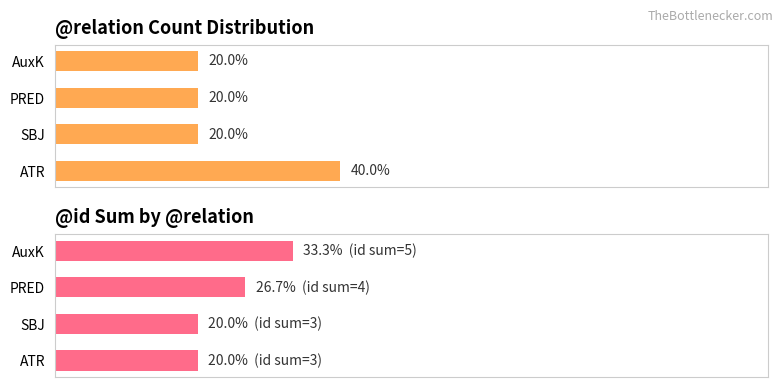

What is the smallest value displayed?

20.0